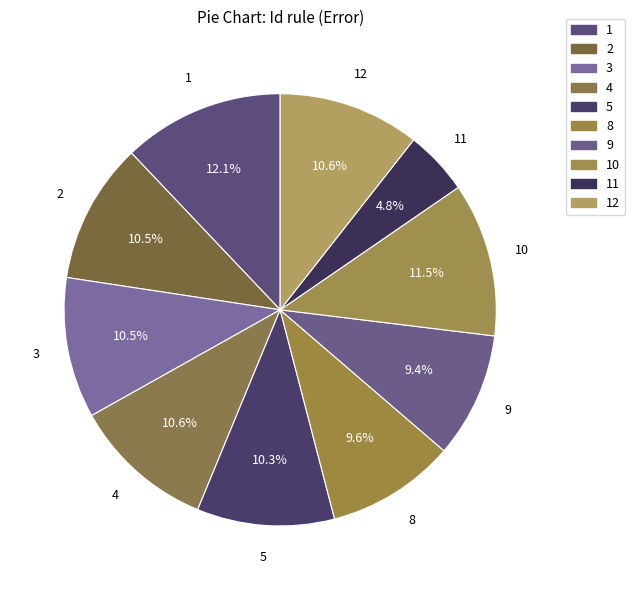

What is the largest slice in the pie chart?

1